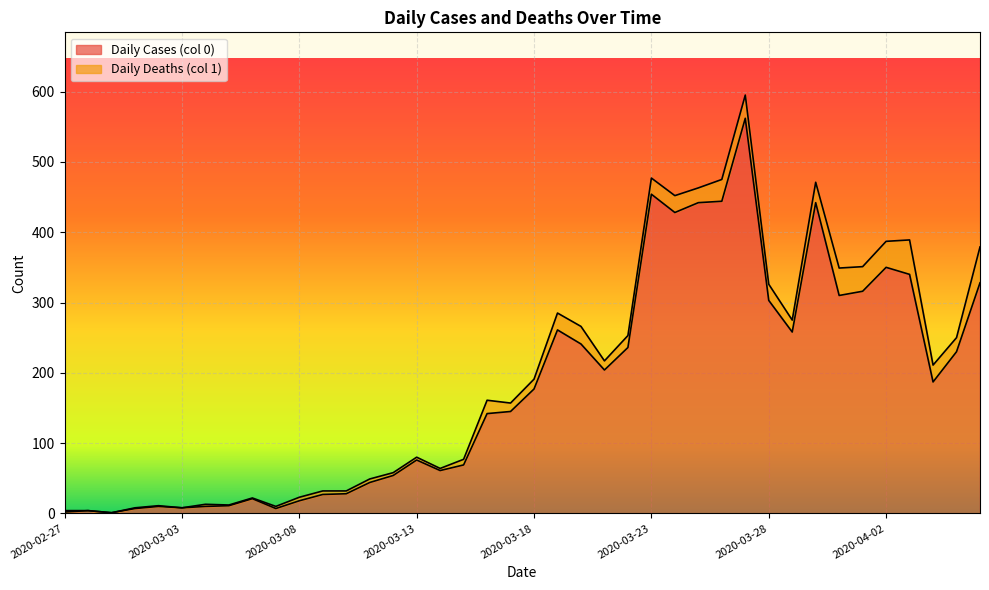

What is the maximum value shown in the chart?

562